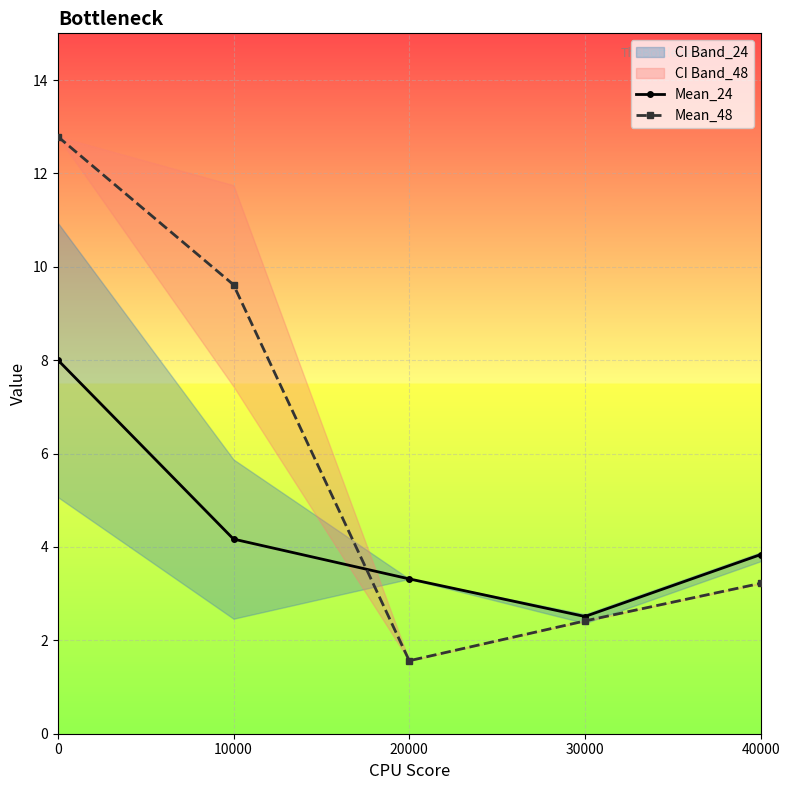

Reading right to left, list all the values displayed in this chart.

Mean_24: 40000=3.8	30000=2.5	20000=3.3	10000=4.2	0=8.0
Mean_48: 40000=3.2	30000=2.4	20000=1.6	10000=9.6	0=12.8